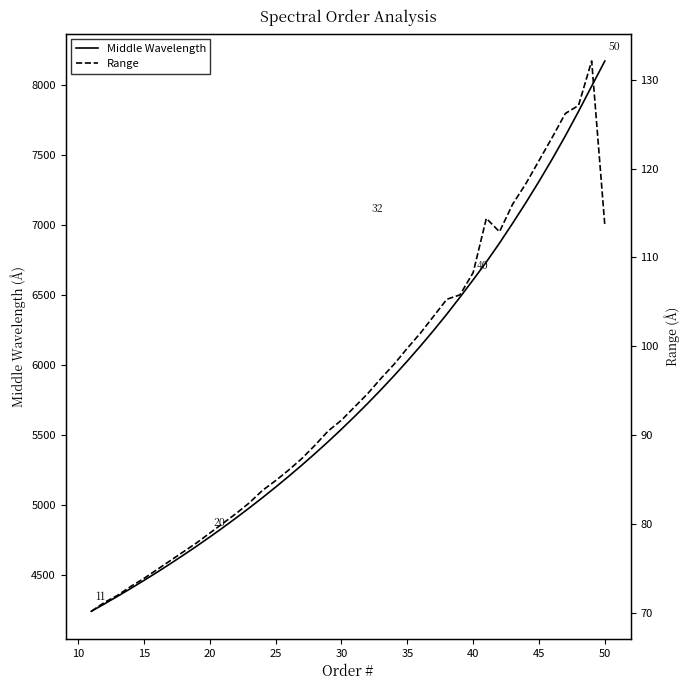

What is the highest value of the Middle Wavelength series?

8173.8